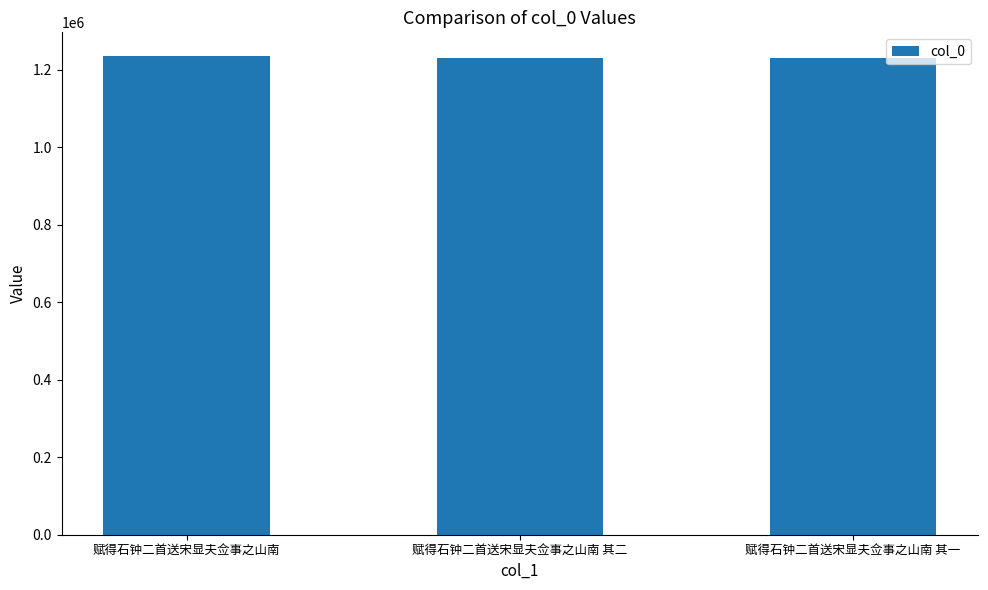

What is the approximate value at 赋得石钟二首送宋显夫佥事之山南 其二?

1230928